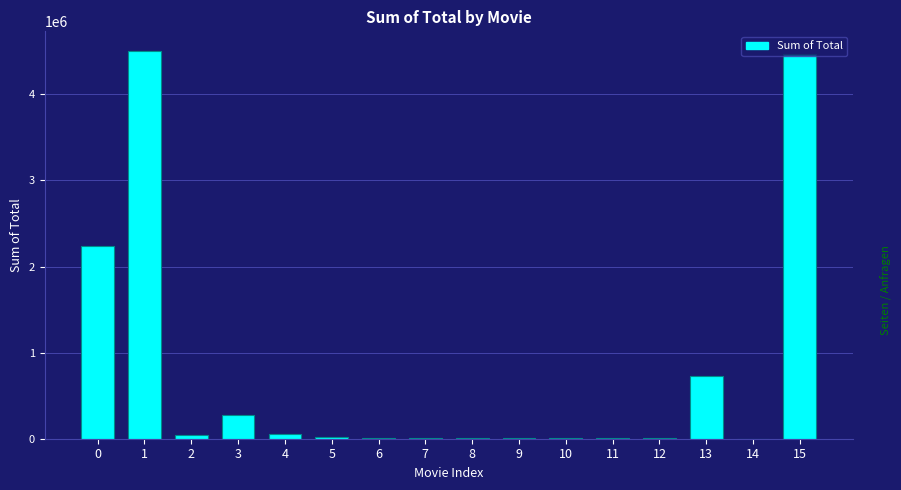

What is the maximum value shown in the chart?

4507412